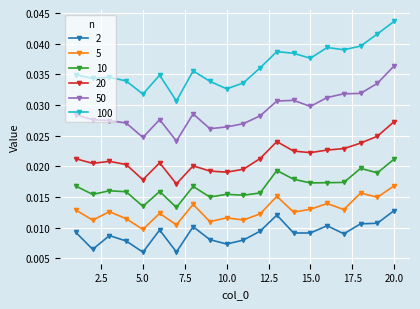

What is the sum of all 100 values?

0.7